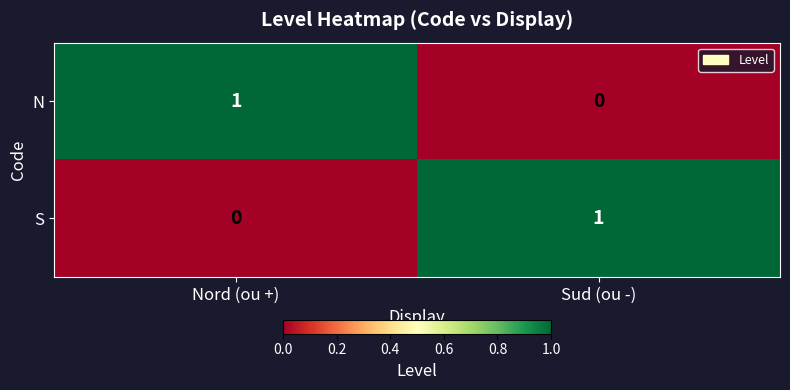

Rank the series at Nord (ou +) from highest to lowest value.

N, S